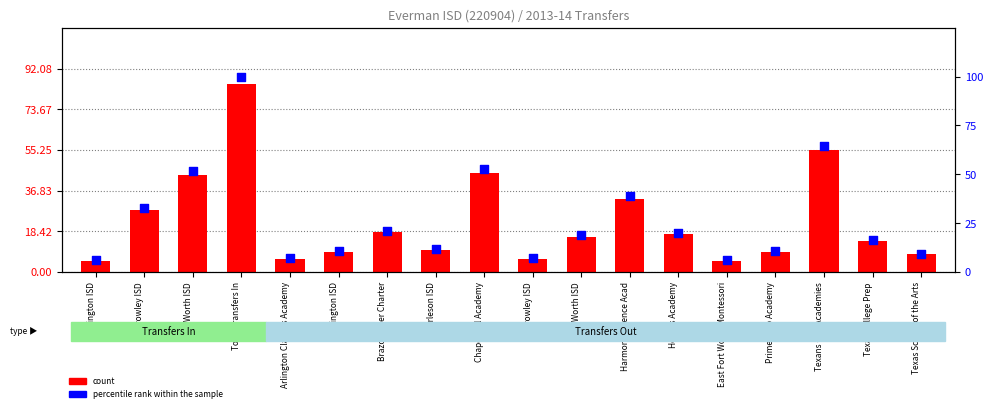

What is the total value across all series at Prime Prep Academy?

19.6